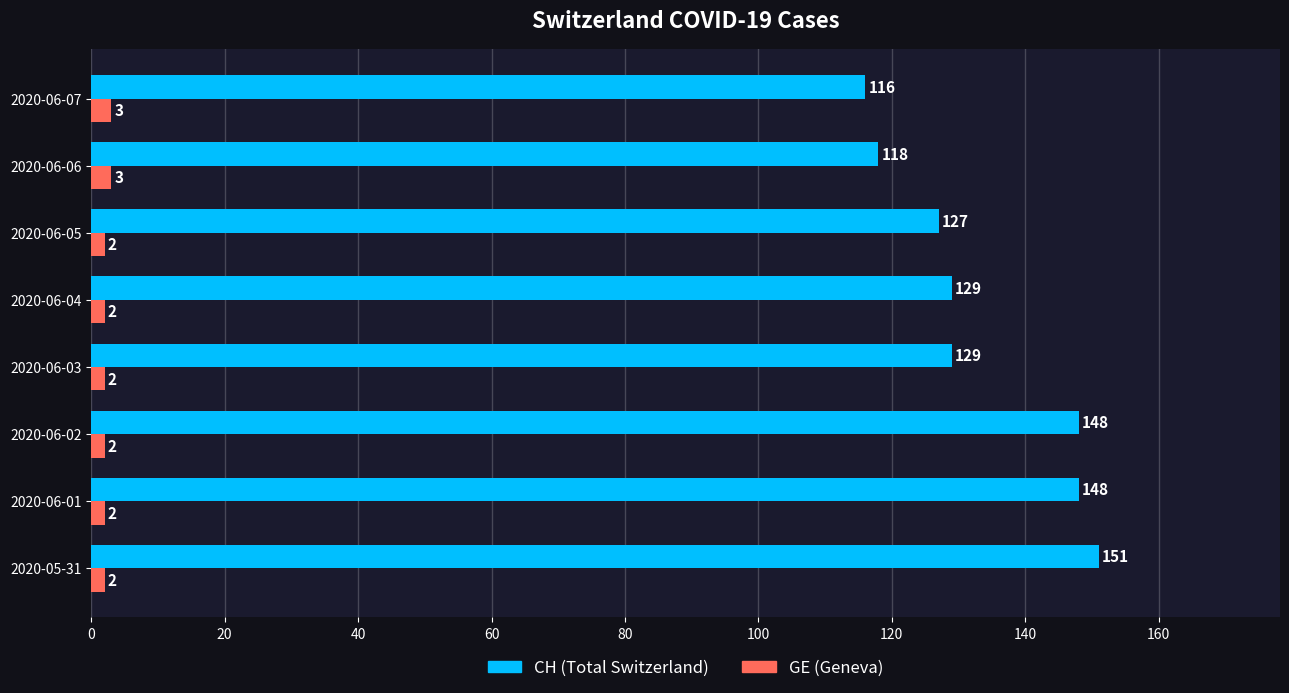

The CH (Total Switzerland) series shows 148 at 2020-06-01. True or false?

True